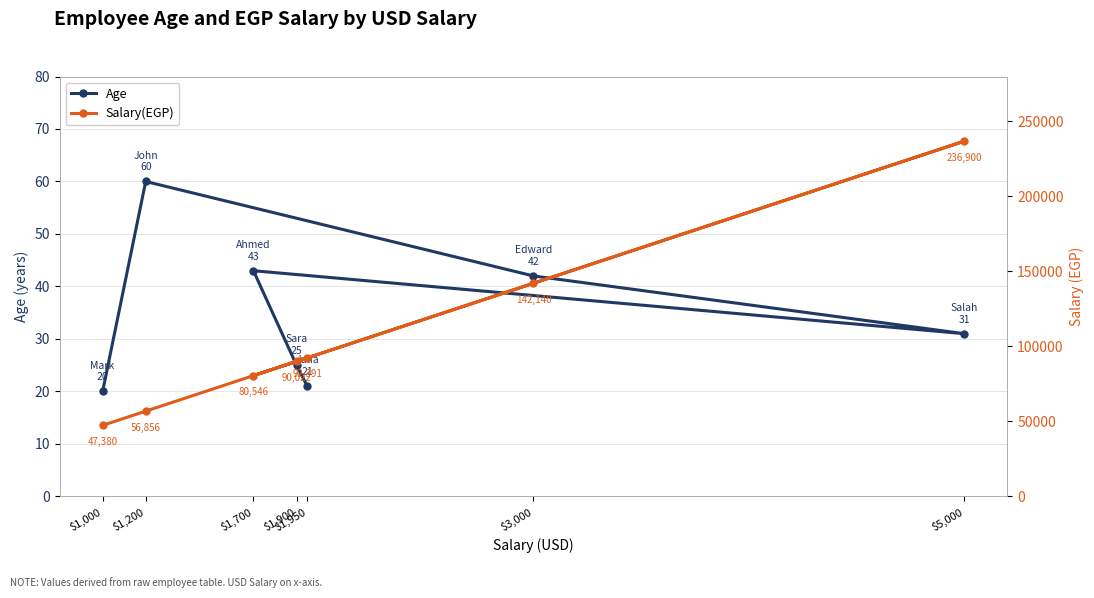

Which series has the largest total across all categories?

Salary(EGP)